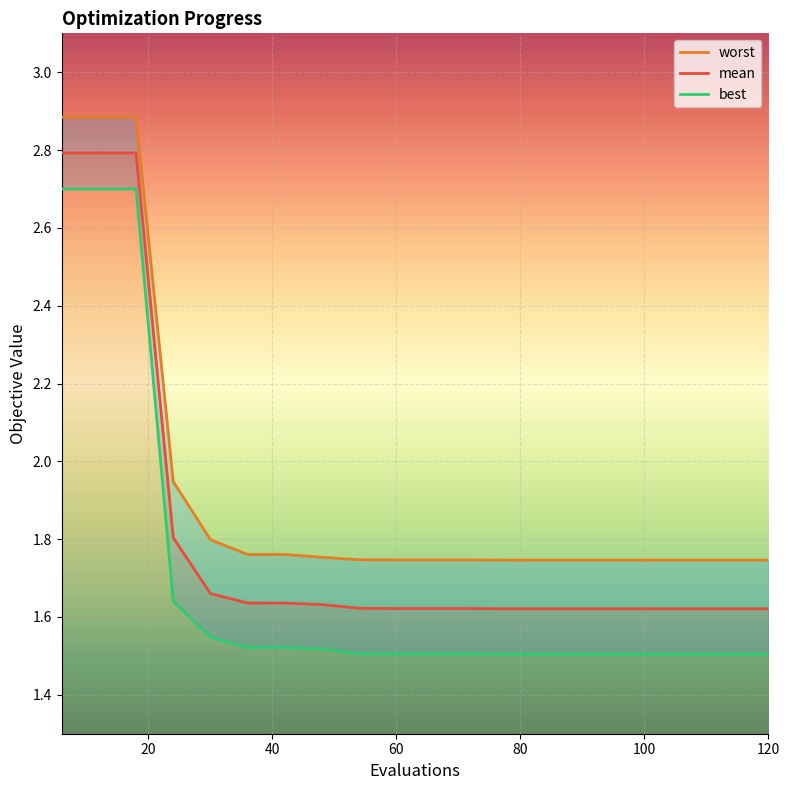

Between 90 and 6, which is larger?

6